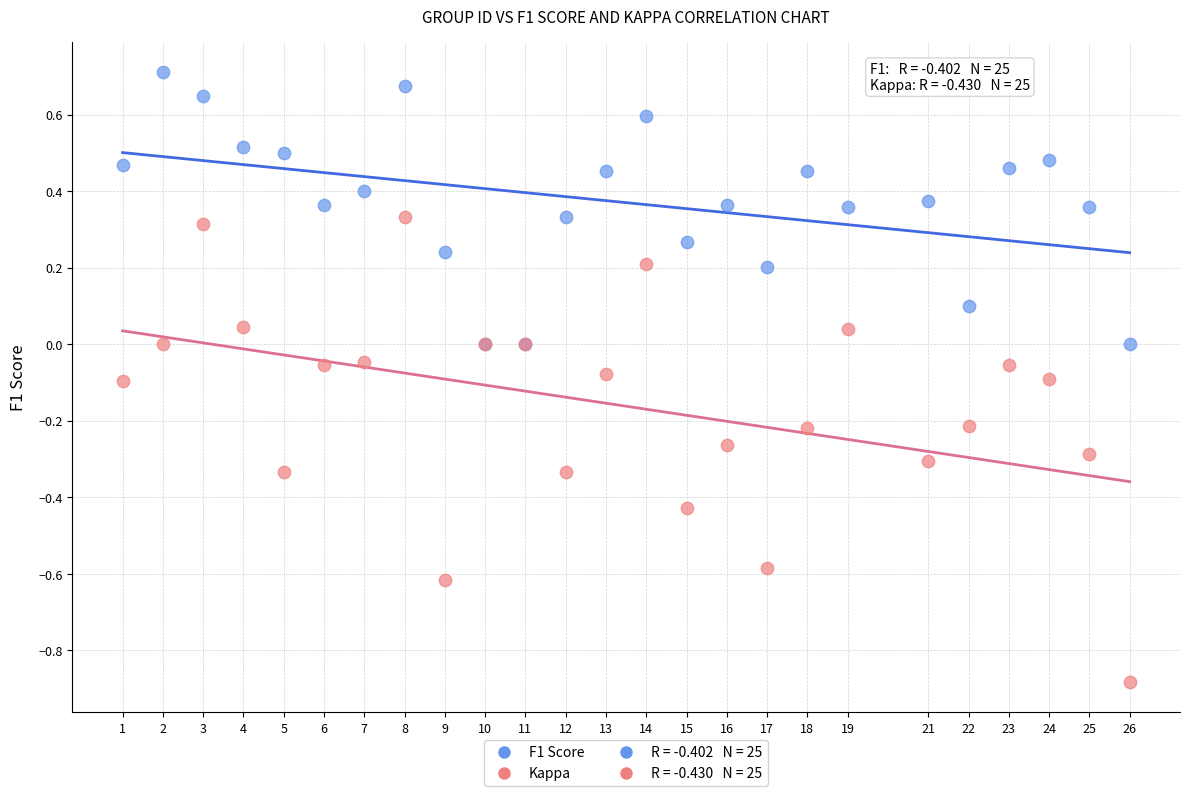

Which series reaches the maximum Y coordinate?

F1 Score